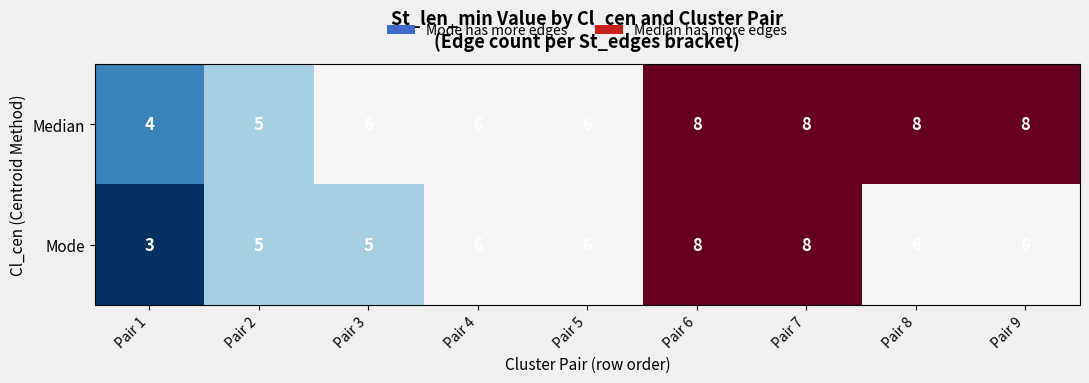

Count the Mode values in the range 5 to 6.

6